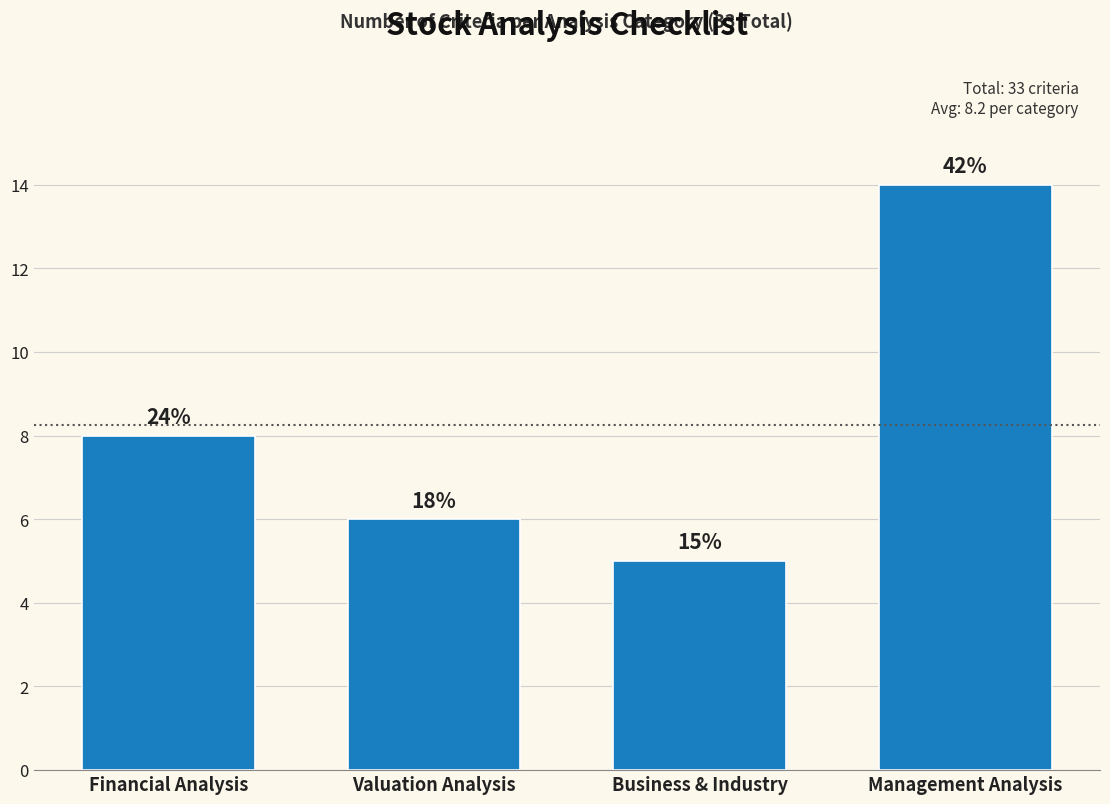

Does the chart contain any negative values?

No